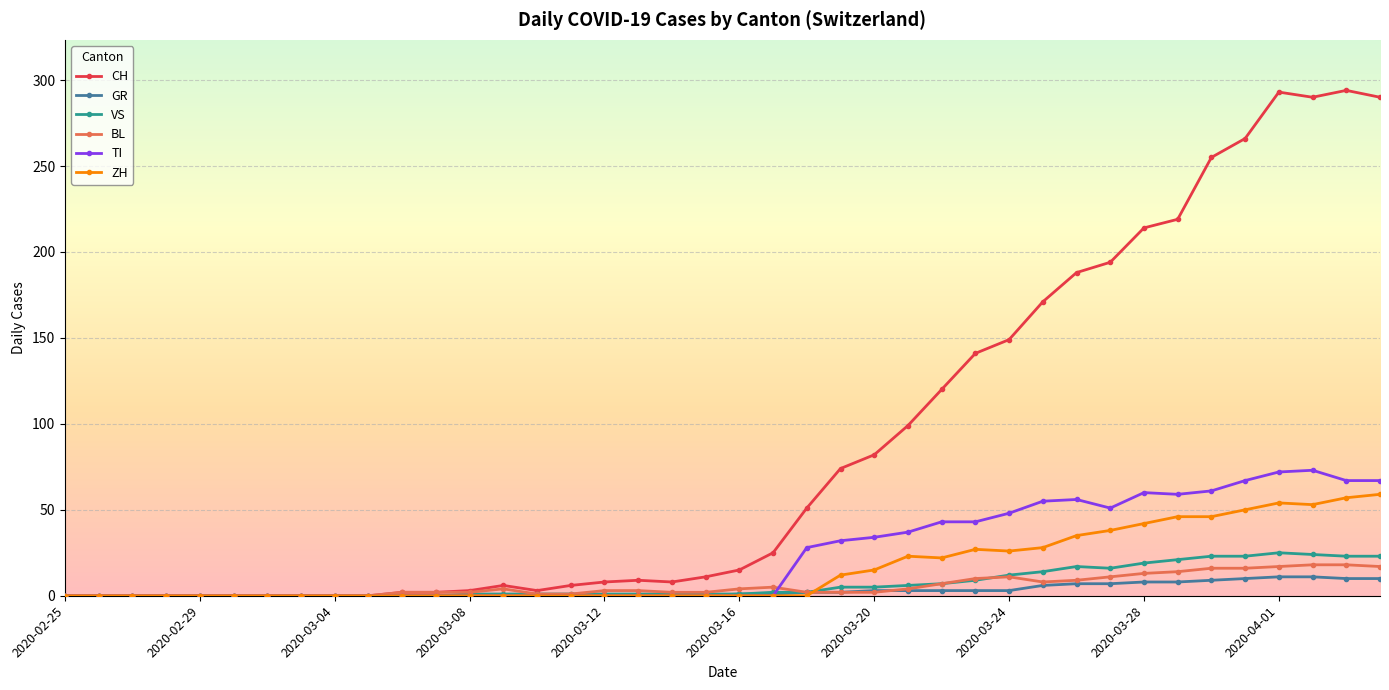

Which series has the largest total across all categories?

CH